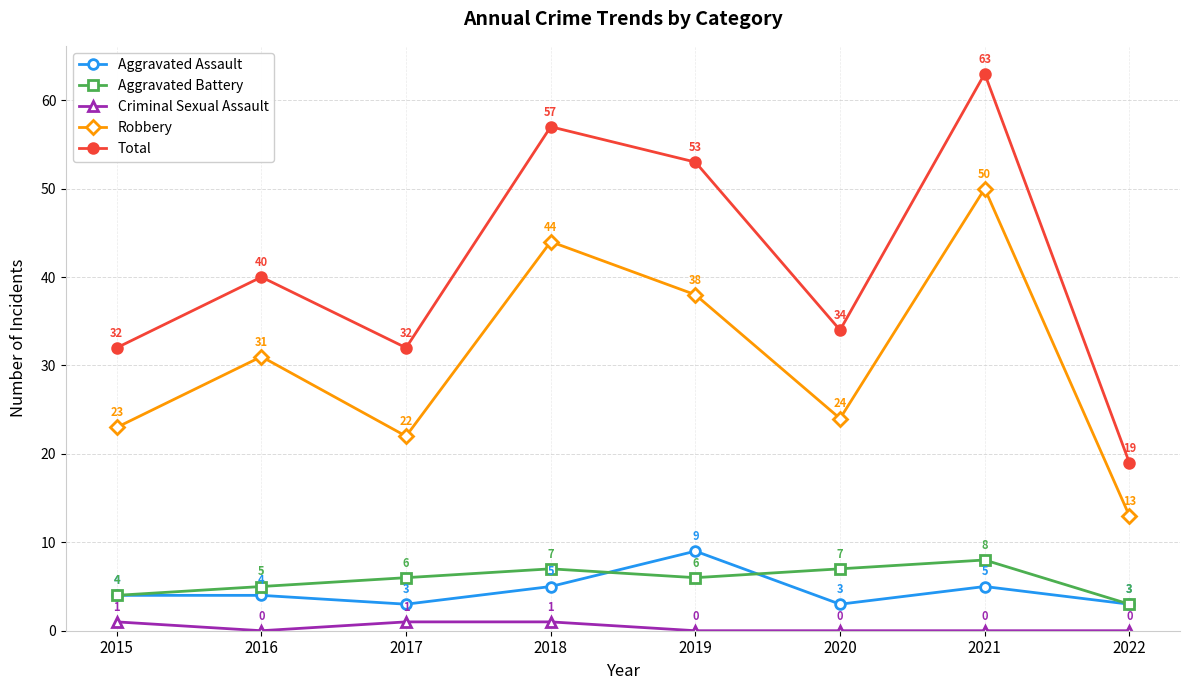

At which label is Robbery closest to 31?

2016